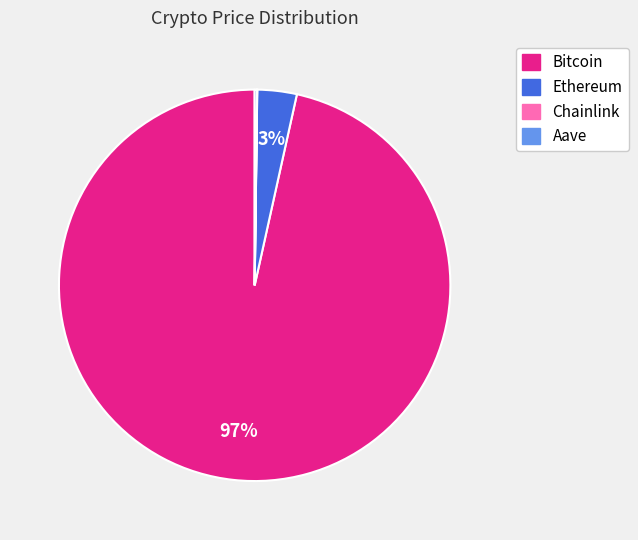

To the nearest percent, what is the difference between the largest and smallest slice percentages?

97%